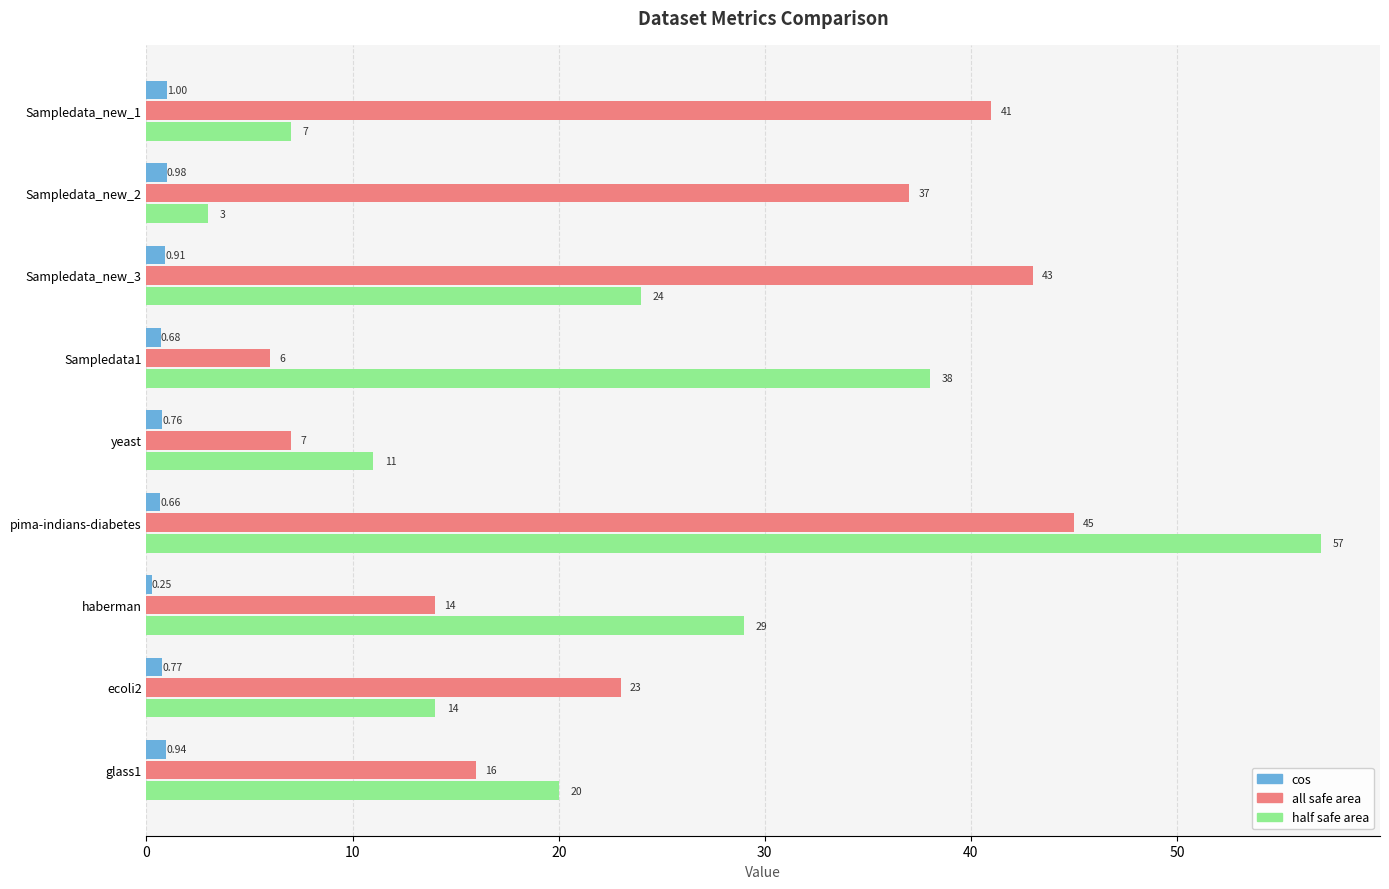

Which category has the highest value across all series?

pima-indians-diabetes